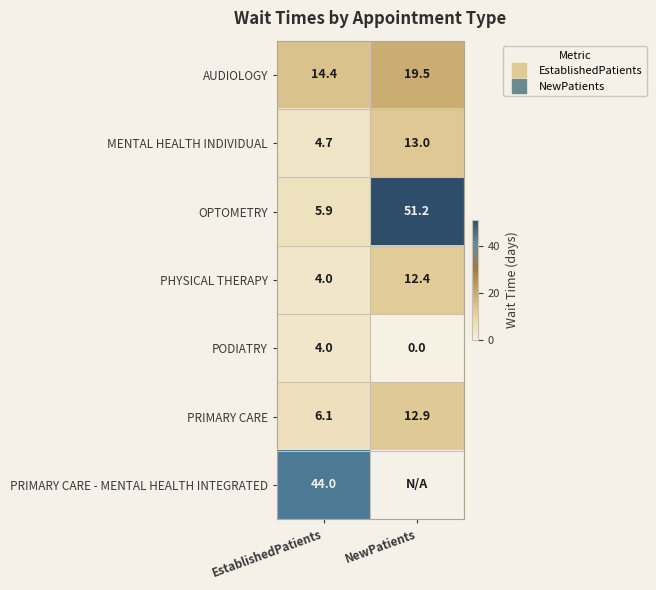

Which series changed the most between EstablishedPatients and NewPatients?

OPTOMETRY